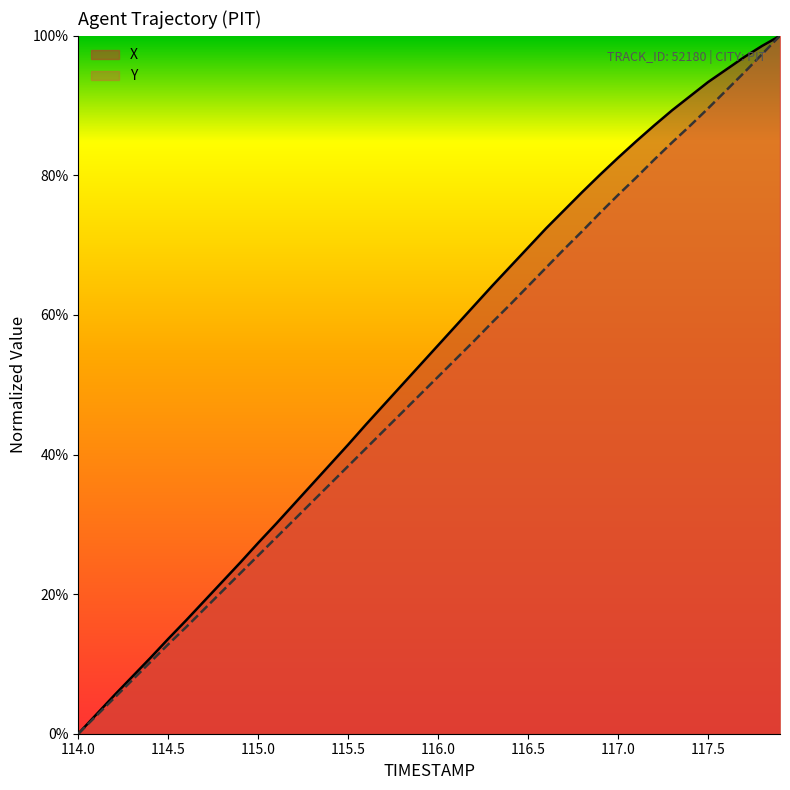

How many values in the Y series exceed 51?

20